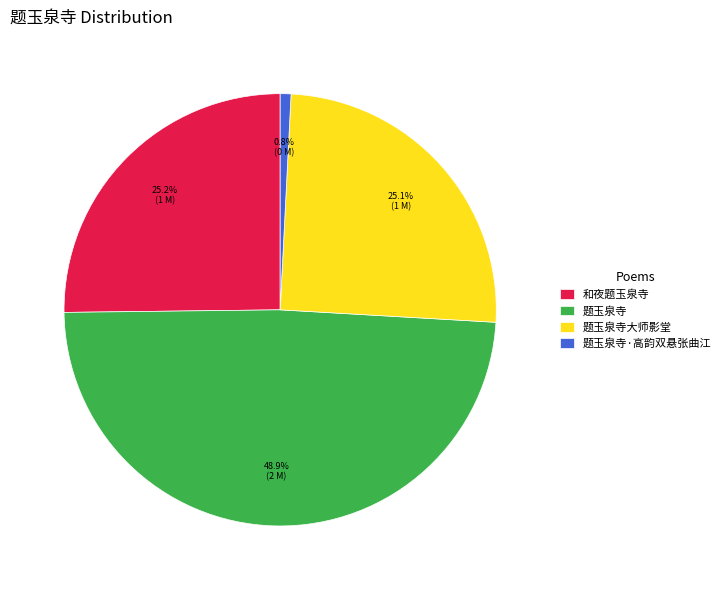

What percentage is the 题玉泉寺 slice, to the nearest percent?

49%